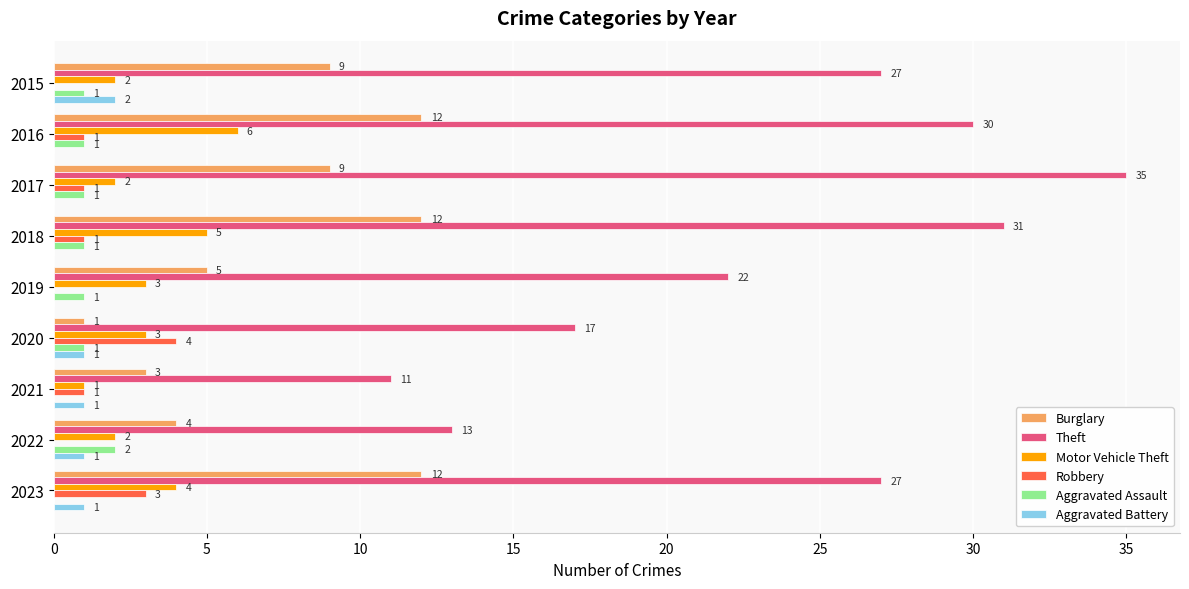

True or false: Aggravated Battery has a value of 0 at 2019.

True